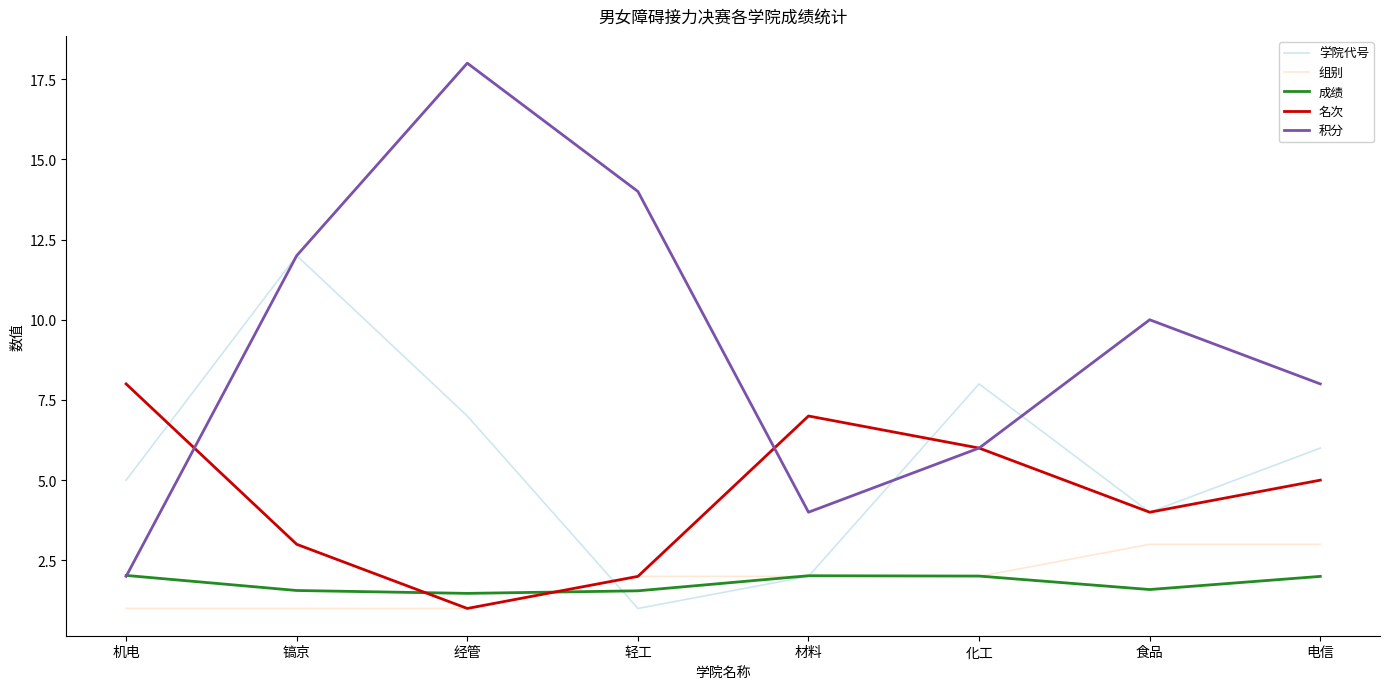

Reading left to right, list all the values displayed in this chart.

学院代号: 5.0	12.0	7.0	1.0	2.0	8.0	4.0	6.0
组别: 1.0	1.0	1.0	2.0	2.0	2.0	3.0	3.0
成绩: 2.0	1.6	1.5	1.6	2.0	2.0	1.6	2.0
名次: 8.0	3.0	1.0	2.0	7.0	6.0	4.0	5.0
积分: 2.0	12.0	18.0	14.0	4.0	6.0	10.0	8.0